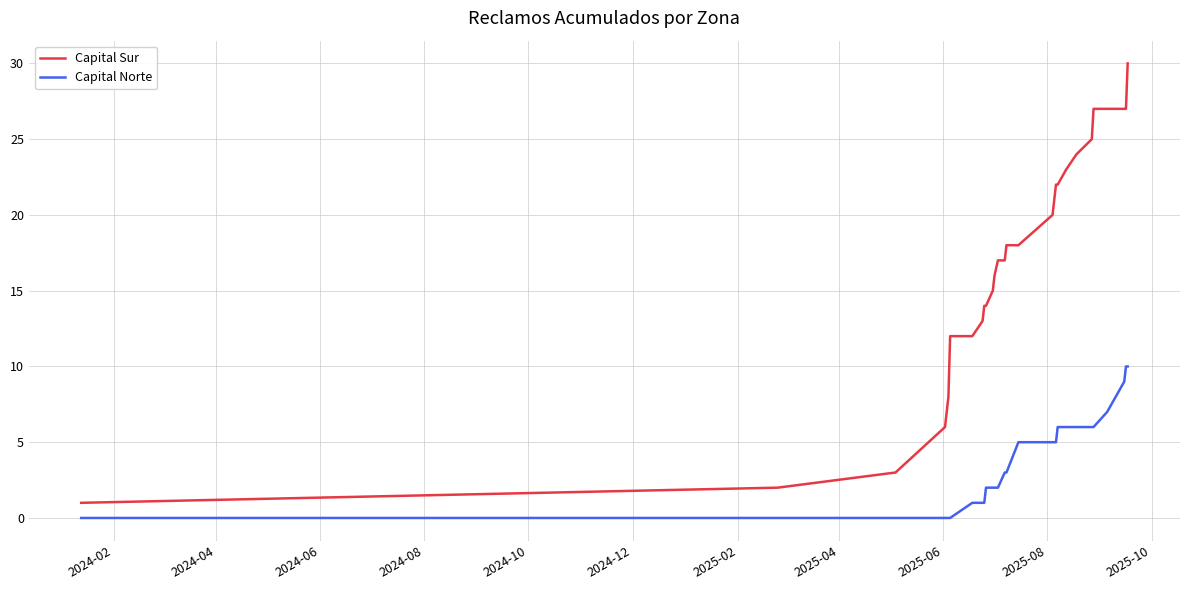

Which series has the largest total across all categories?

Capital Sur